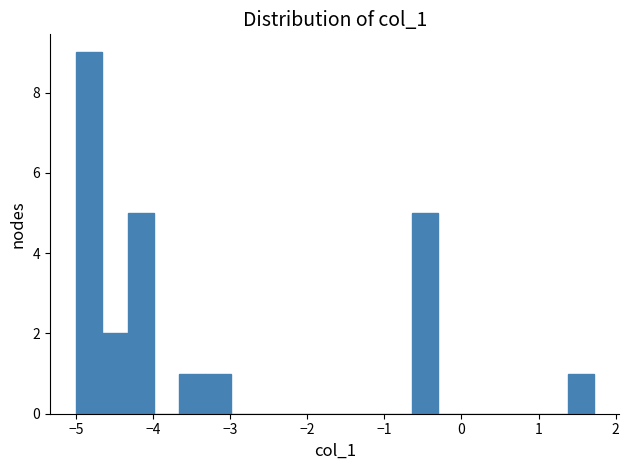

Read against the x-axis, roughly where is the centre of the tallest bar?

-4.8